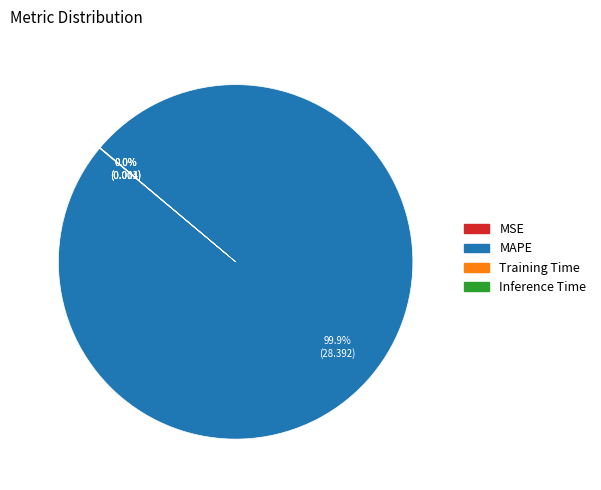

Which slice is the largest?

MAPE